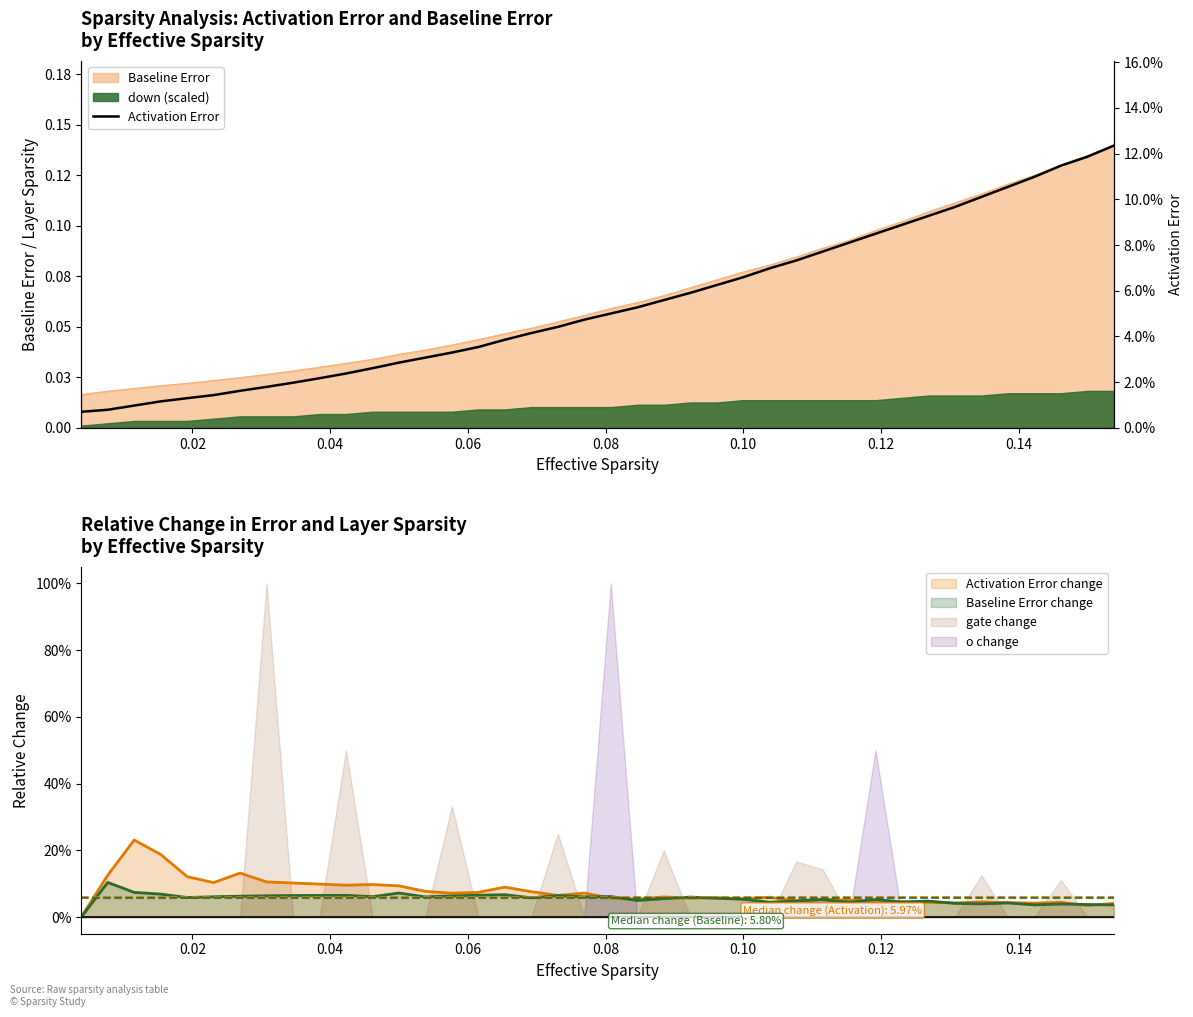

Does the chart have visible grid lines?

No